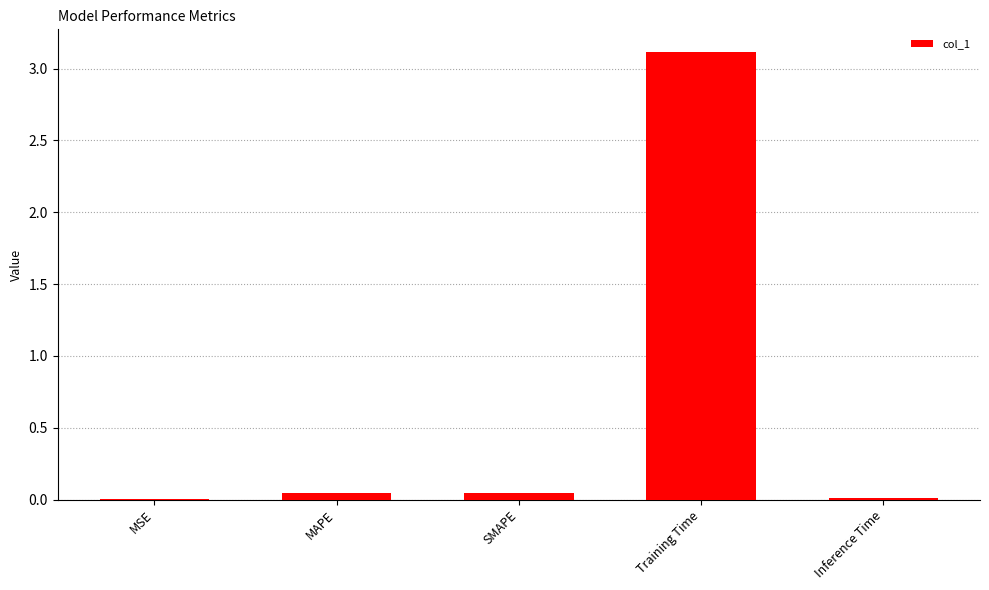

How many categories are shown in the chart?

5